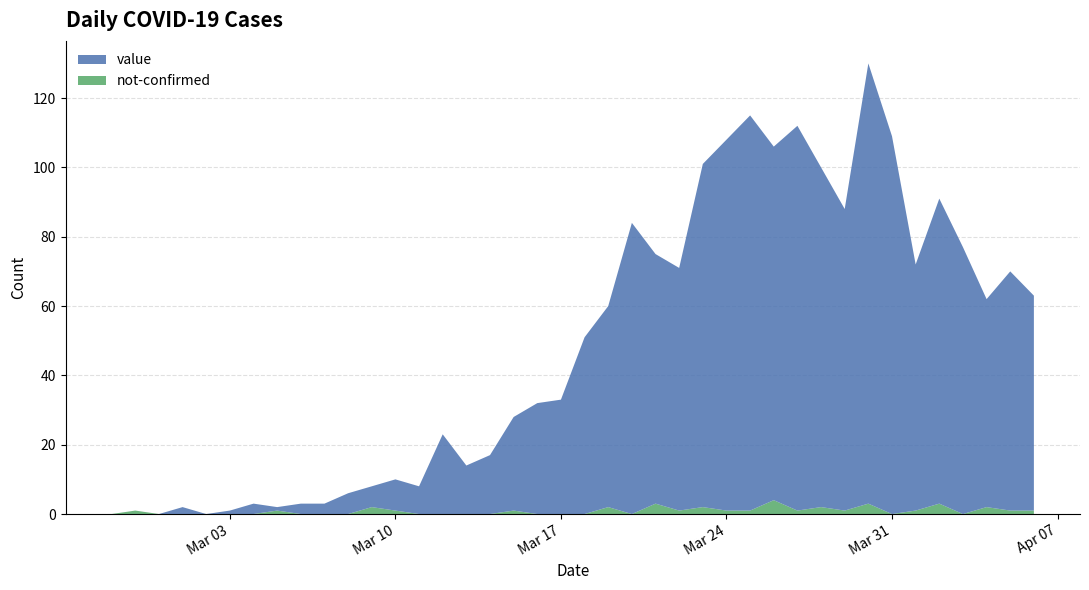

Reading left to right, list all the values displayed in this chart.

value: 0	0	0	2	0	1	3	1	3	3	6	6	9	8	23	14	17	27	32	33	51	58	84	72	70	99	107	114	102	111	98	87	127	109	71	88	77	60	69	62
not-confirmed: 0	1	0	0	0	0	0	1	0	0	0	2	1	0	0	0	0	1	0	0	0	2	0	3	1	2	1	1	4	1	2	1	3	0	1	3	0	2	1	1